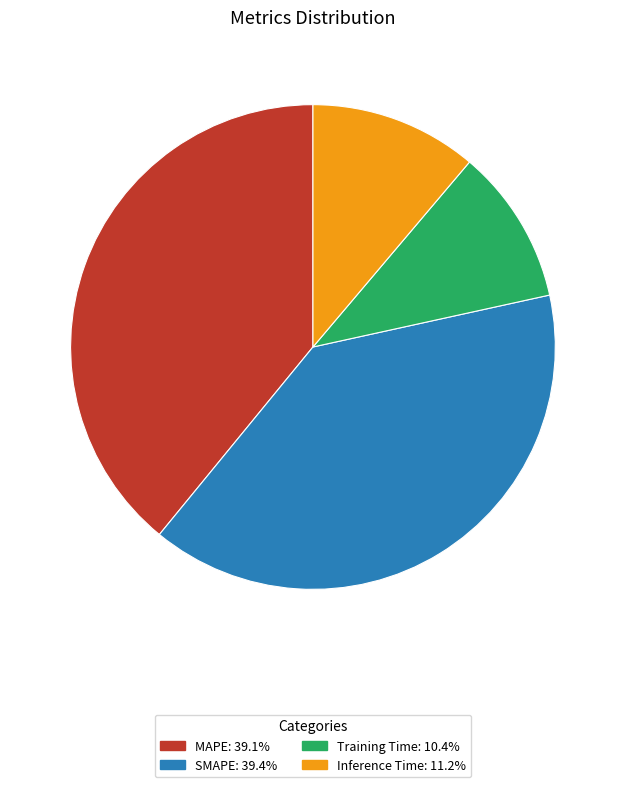

Is the sum of MAPE and Training Time greater than half?

No